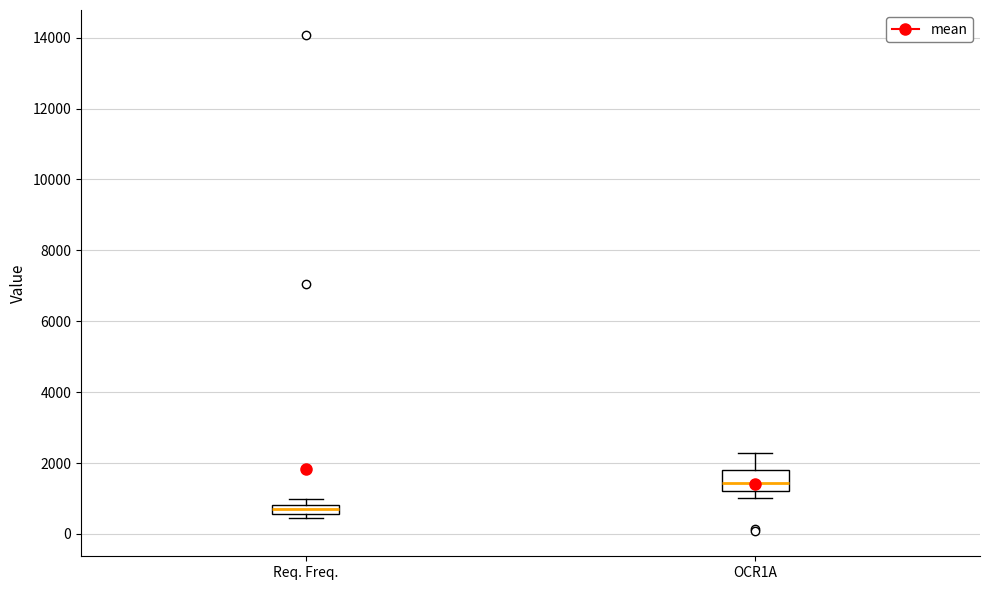

Where is the upper edge of the box for OCR1A on the y-axis? The values are not printed on the chart, so give them approximately, as read against the axis.

1800